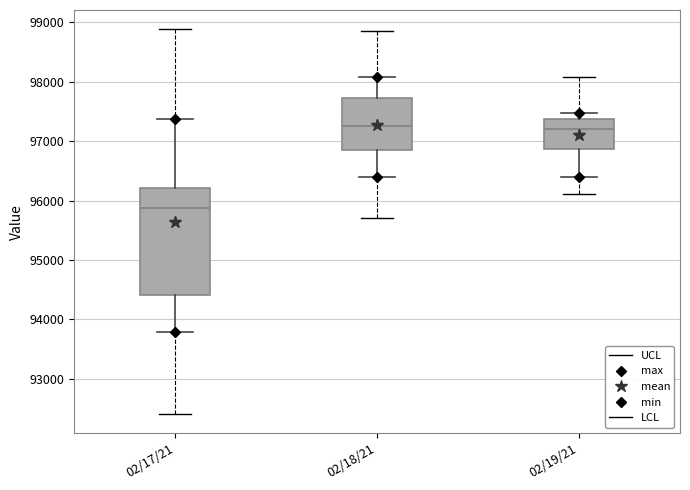

Reading left to right, transcribe this box plot: for each box, give where its median line is, the range the box spans, and where its two whiskers end, as read against the y-axis. The values are not printed on the chart, so give them approximately, as read against the axis.

02/17/21: median 95900, box 94400 to 96200, whiskers 93800 to 97400
02/18/21: median 97300, box 96900 to 97700, whiskers 96400 to 98100
02/19/21: median 97200, box 96900 to 97400, whiskers 96400 to 97500